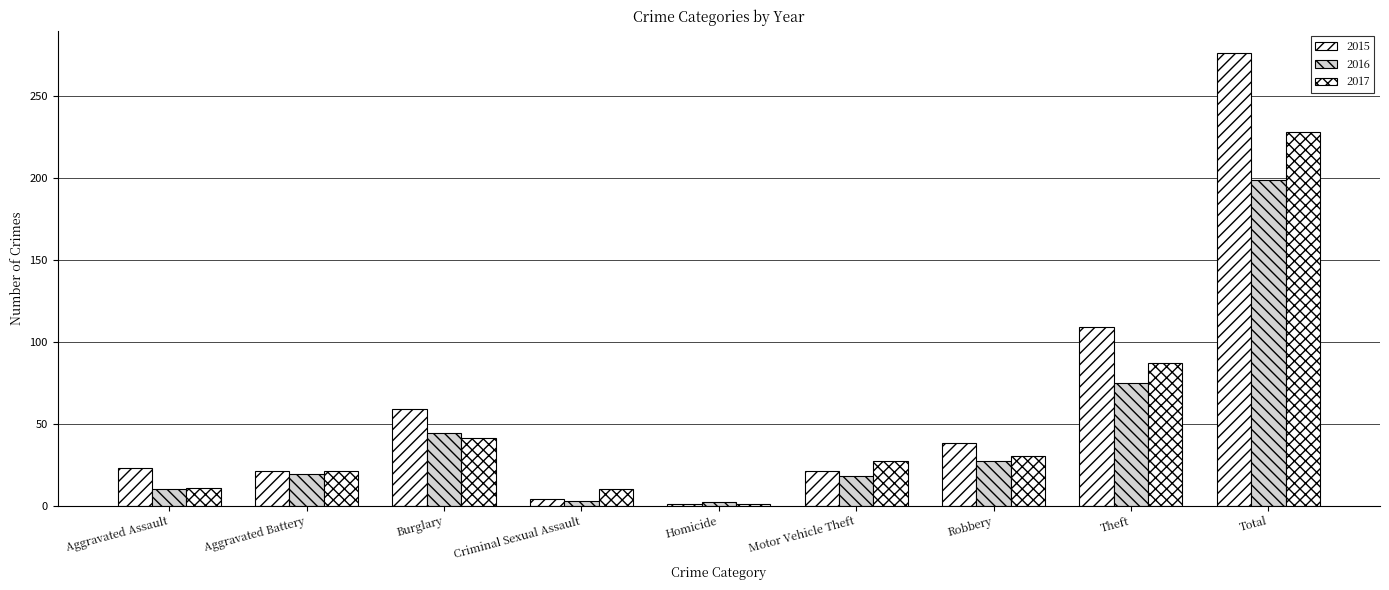

What is the minimum value shown in the chart?

1